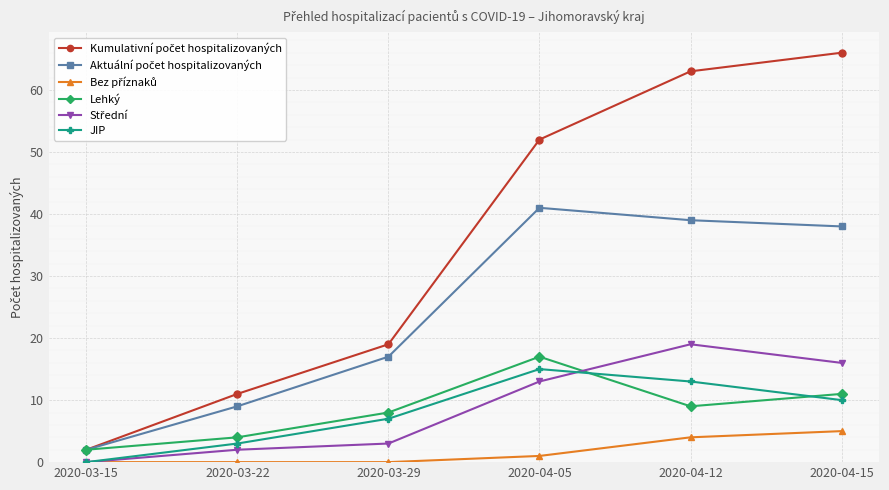

Rank the categories by JIP value from lowest to highest.

2020-03-15, 2020-03-22, 2020-03-29, 2020-04-15, 2020-04-12, 2020-04-05